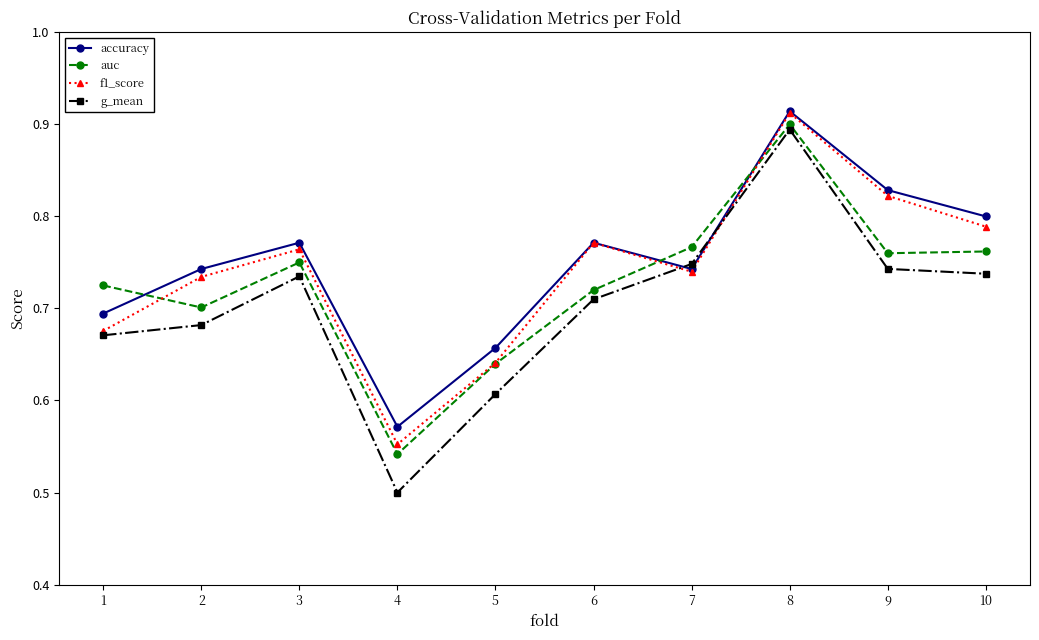

Which series has the widest spread of values?

g_mean